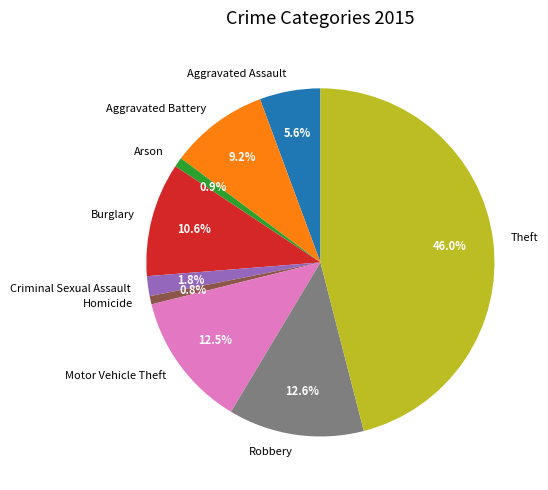

Do Homicide and Motor Vehicle Theft together represent more than half of the pie?

No